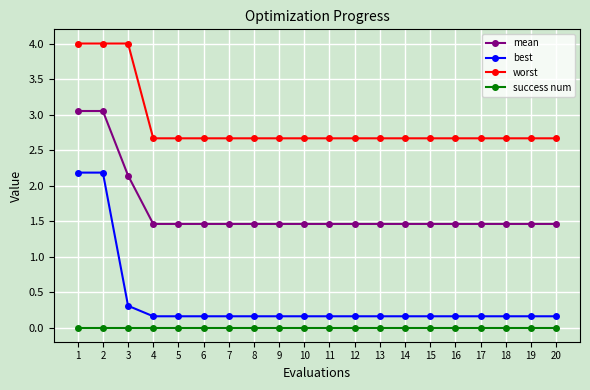

Rank the series by their maximum value, from highest to lowest.

worst, mean, best, success num